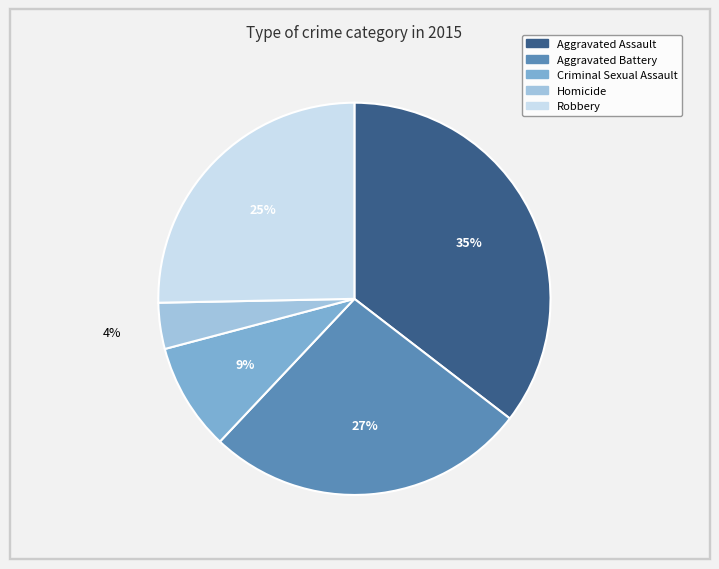

Is it true that Criminal Sexual Assault is 19% of the pie?

False